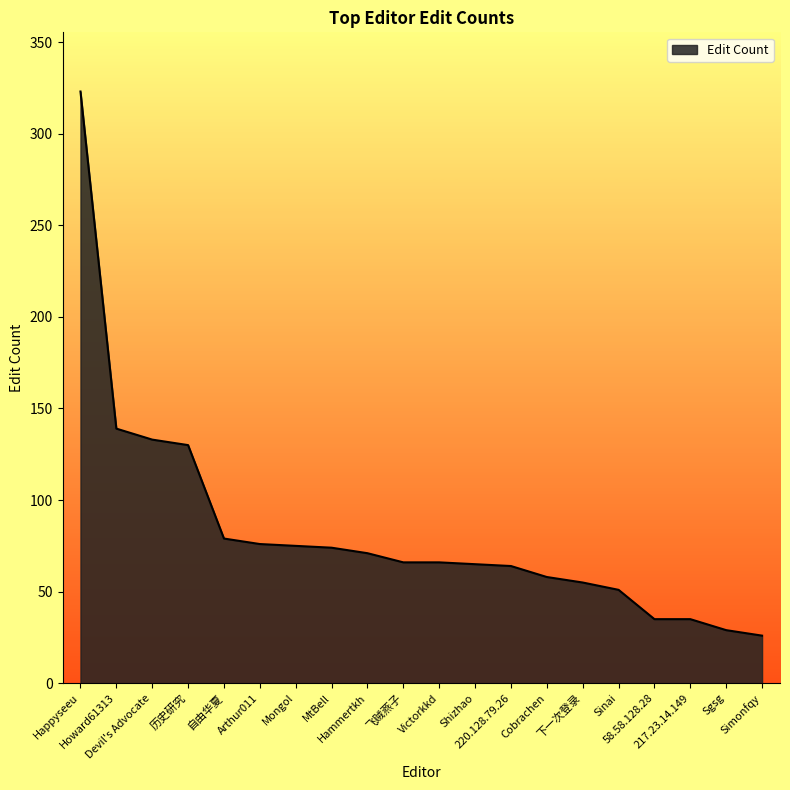

What position from the left is Simonfqy?

20